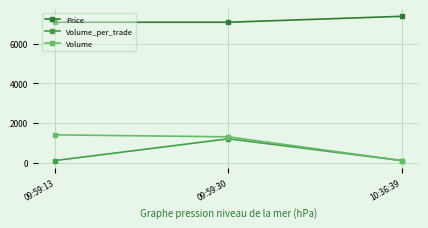

Reading right to left, what are all the values shown in this chart?

Price: 10:36:39=7400	09:59:30=7100	09:59:13=7100
Volume_per_trade: 10:36:39=100	09:59:30=1200	09:59:13=100
Volume: 10:36:39=100	09:59:30=1300	09:59:13=1400